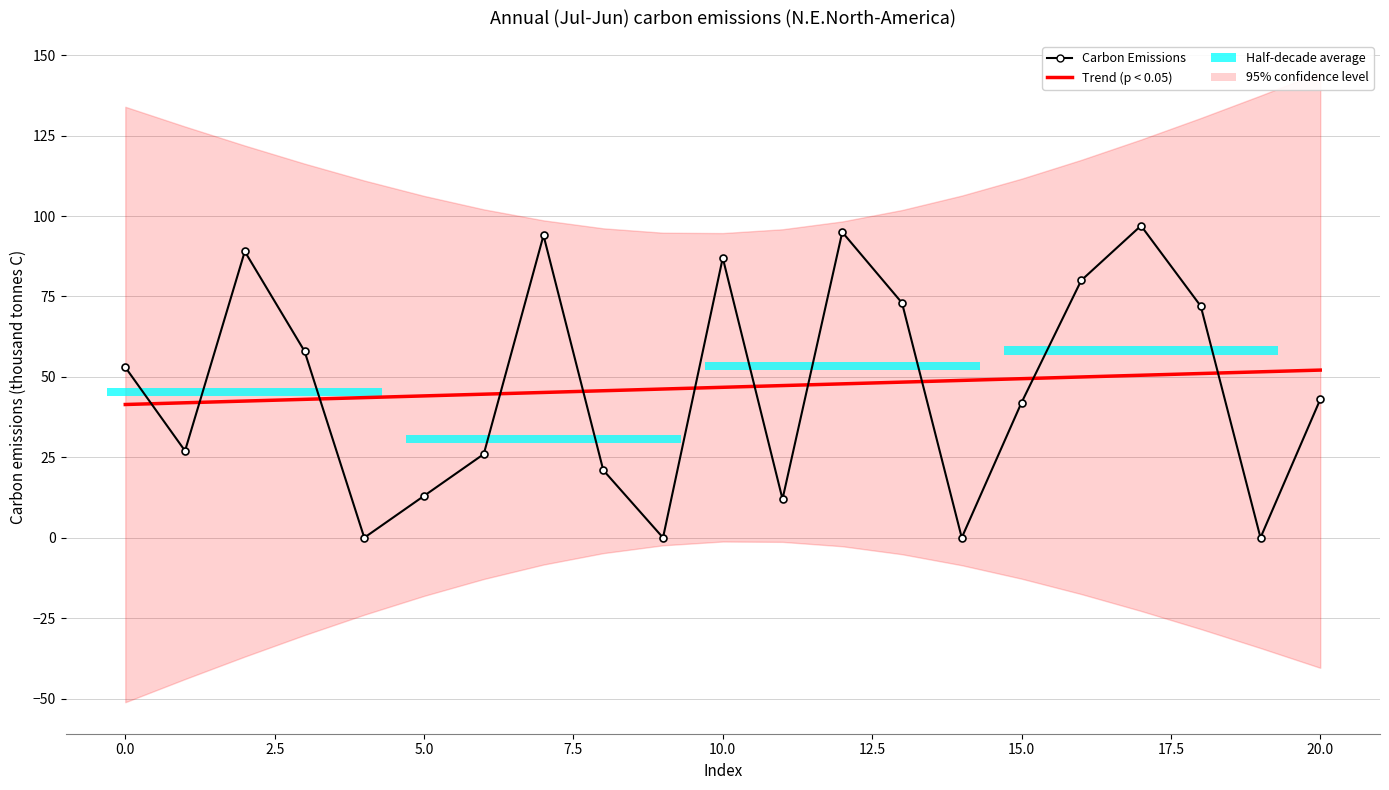

At which label does Carbon Emissions reach its peak?

17